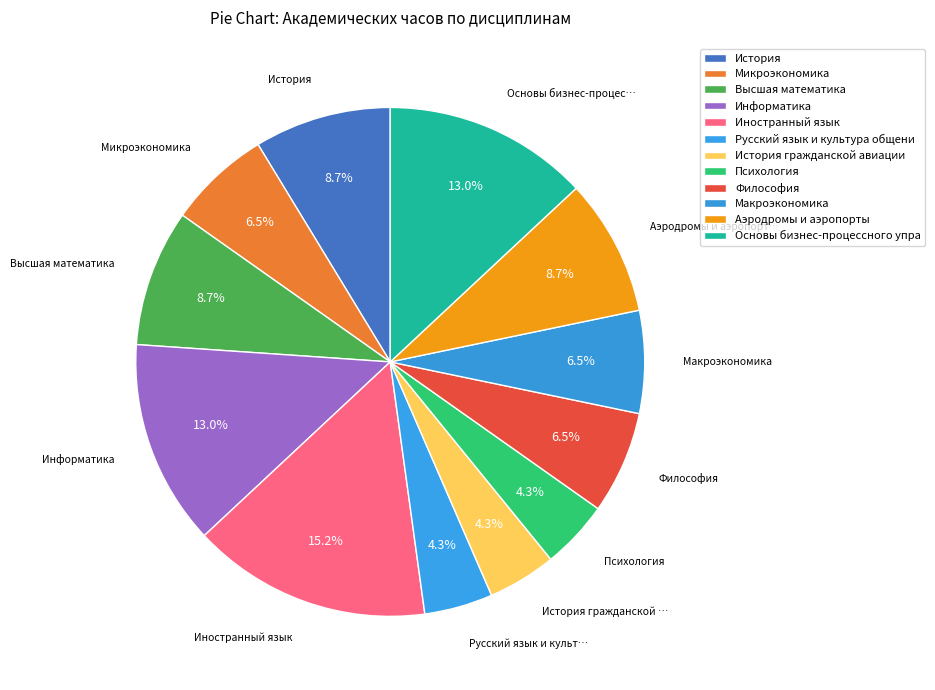

True or false: История гражданской авиации accounts for 4% of the total.

True